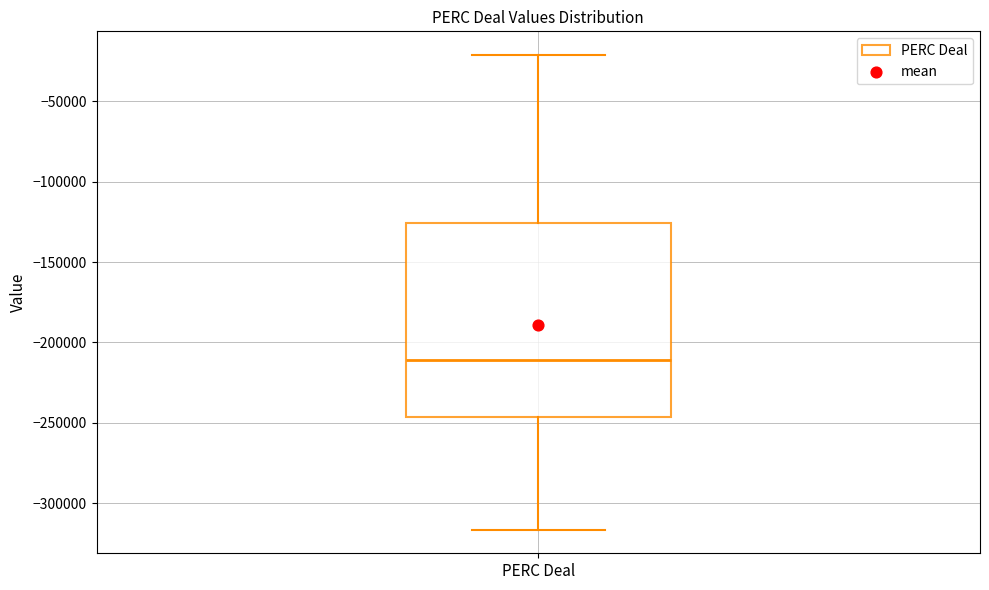

Read this box plot against the y-axis: the position of the median line, the range covered by the box, and the ends of both whiskers. The values are not printed on the chart, so give them approximately, as read against the axis.

median -210000, box -245000 to -125000, whiskers -315000 to -20000